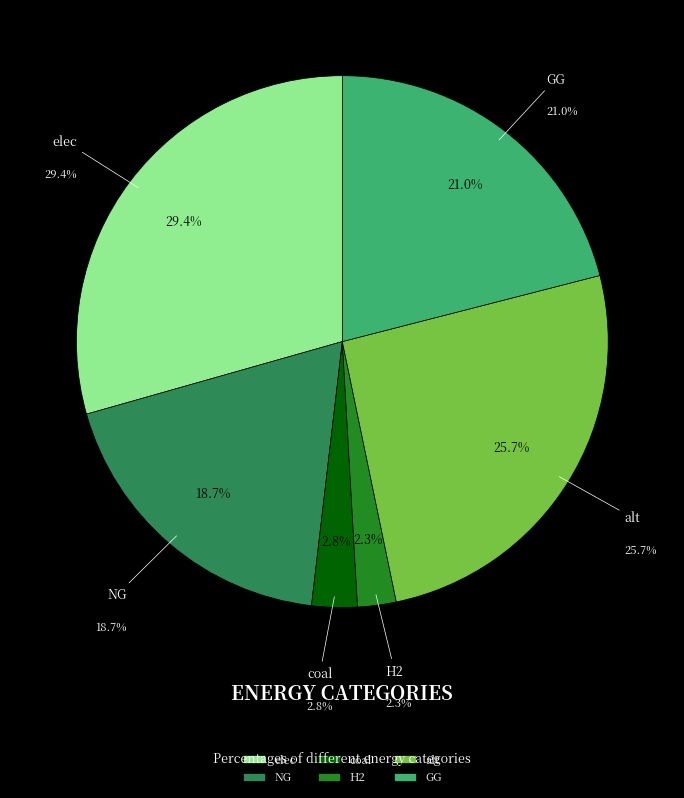

What is the largest slice in the pie chart?

elec